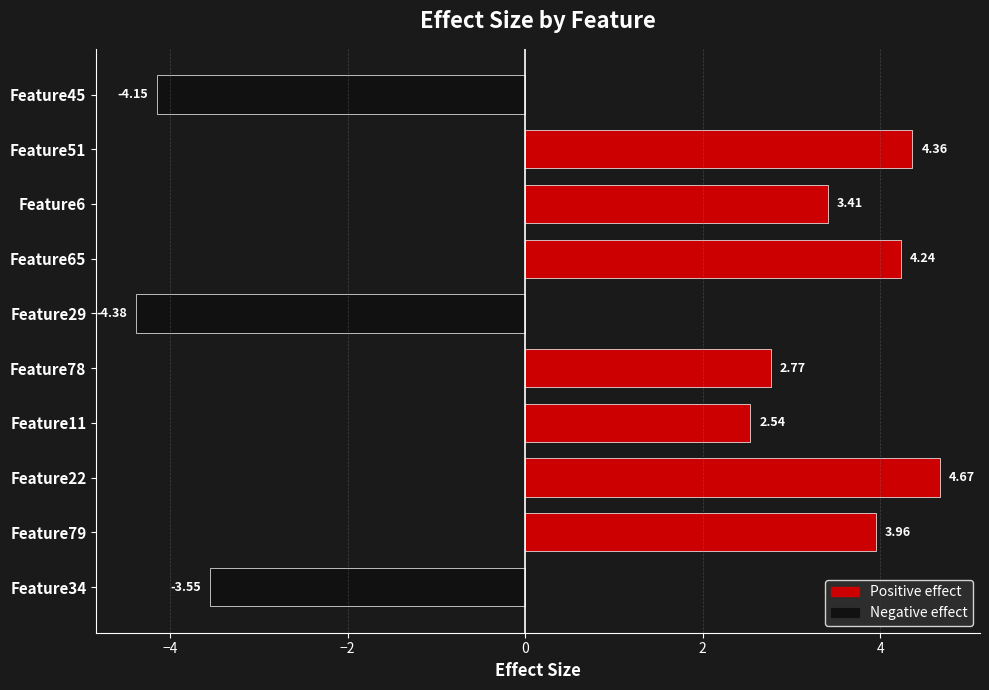

Between Feature79 and Feature34, which is larger?

Feature79